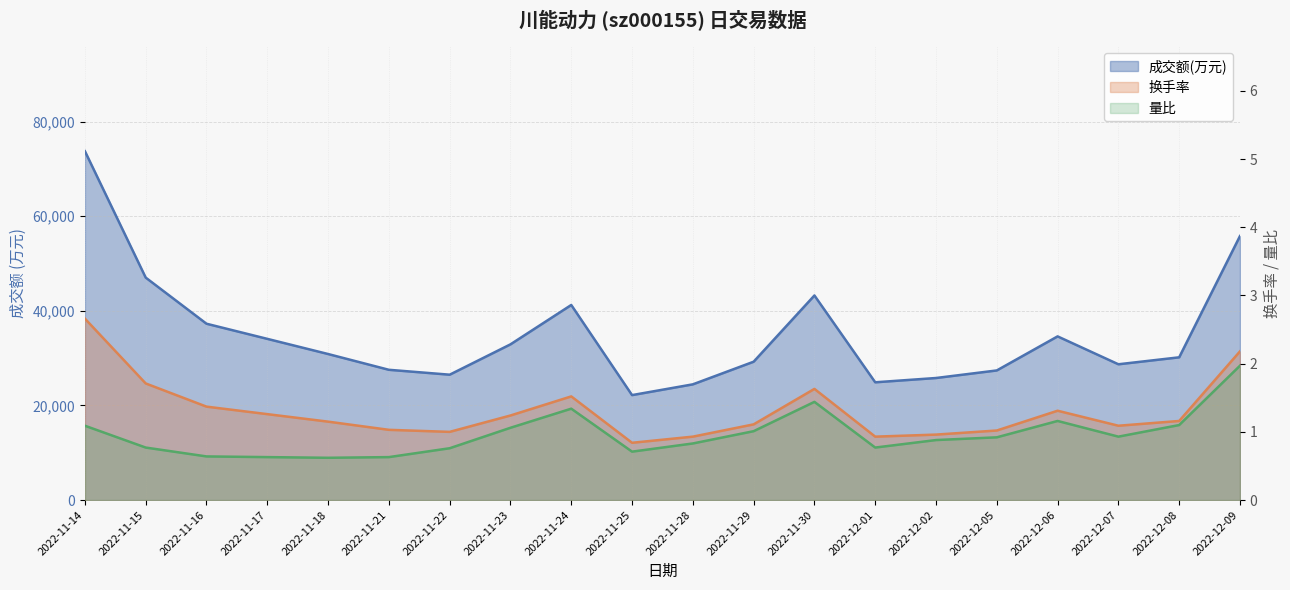

Reading left to right, list all the values displayed in this chart.

成交额(万元): 2022-11-14=73770.0	2022-11-15=47038.0	2022-11-16=37285.0	2022-11-17=34087.0	2022-11-18=30881.0	2022-11-21=27546.0	2022-11-22=26510.0	2022-11-23=32924.0	2022-11-24=41249.0	2022-11-25=22194.0	2022-11-28=24469.0	2022-11-29=29255.0	2022-11-30=43259.0	2022-12-01=24903.0	2022-12-02=25810.0	2022-12-05=27409.0	2022-12-06=34610.0	2022-12-07=28712.0	2022-12-08=30183.0	2022-12-09=55821.0
换手率: 2022-11-14=2.7	2022-11-15=1.7	2022-11-16=1.4	2022-11-17=1.3	2022-11-18=1.1	2022-11-21=1.0	2022-11-22=1.0	2022-11-23=1.2	2022-11-24=1.5	2022-11-25=0.8	2022-11-28=0.9	2022-11-29=1.1	2022-11-30=1.6	2022-12-01=0.9	2022-12-02=1.0	2022-12-05=1.0	2022-12-06=1.3	2022-12-07=1.1	2022-12-08=1.2	2022-12-09=2.2
量比: 2022-11-14=1.1	2022-11-15=0.8	2022-11-16=0.6	2022-11-17=0.6	2022-11-18=0.6	2022-11-21=0.6	2022-11-22=0.8	2022-11-23=1.1	2022-11-24=1.3	2022-11-25=0.7	2022-11-28=0.8	2022-11-29=1.0	2022-11-30=1.4	2022-12-01=0.8	2022-12-02=0.9	2022-12-05=0.9	2022-12-06=1.2	2022-12-07=0.9	2022-12-08=1.1	2022-12-09=2.0